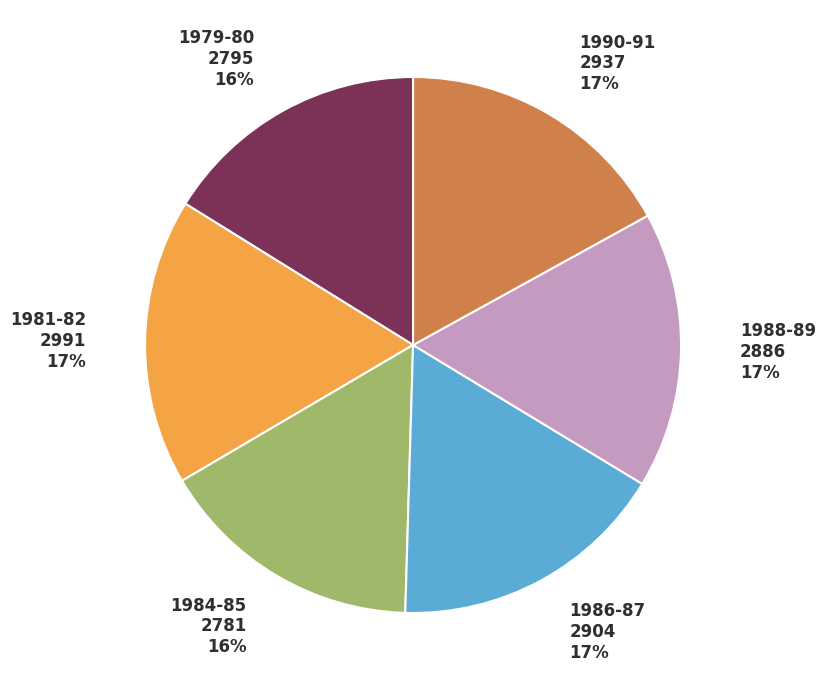

Is there a majority slice in this chart?

No